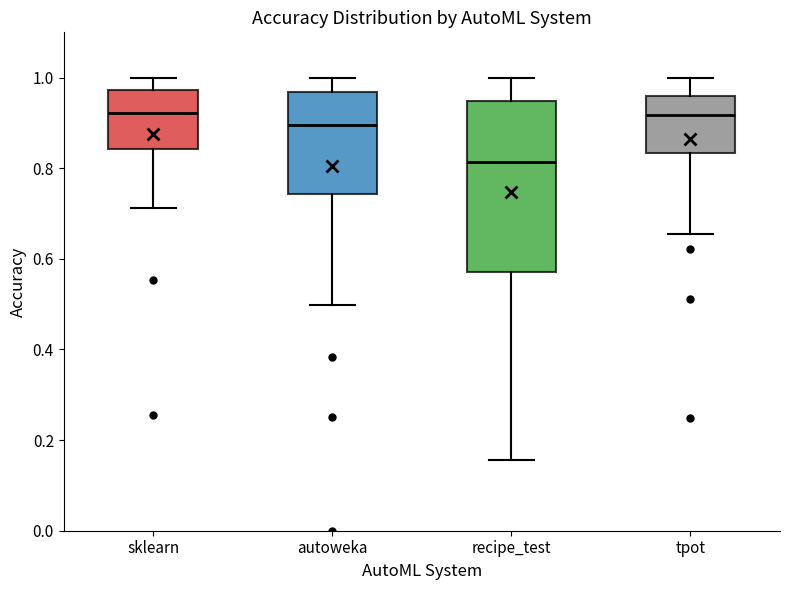

Reading left to right, read every box against the y-axis: the position of its median line, the range the box covers, and the ends of its whiskers. The values are not printed on the chart, so give them approximately, as read against the axis.

sklearn: median 0.92, box 0.84 to 0.98, whiskers 0.72 to 1.00
autoweka: median 0.90, box 0.74 to 0.96, whiskers 0.50 to 1.00
recipe_test: median 0.82, box 0.58 to 0.94, whiskers 0.16 to 1.00
tpot: median 0.92, box 0.84 to 0.96, whiskers 0.66 to 1.00